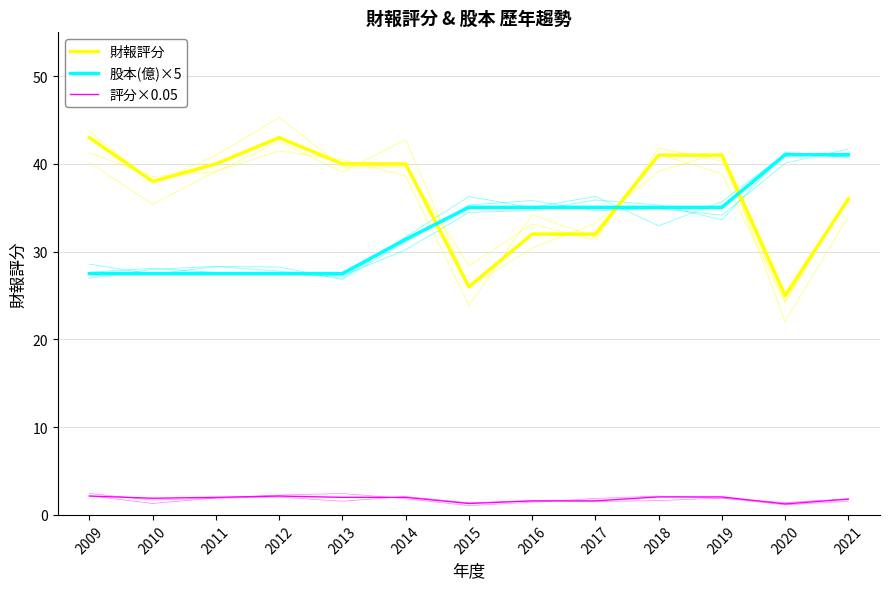

At 2015, list the series in order from smallest to largest.

評分×0.05, 財報評分, 股本(億)×5